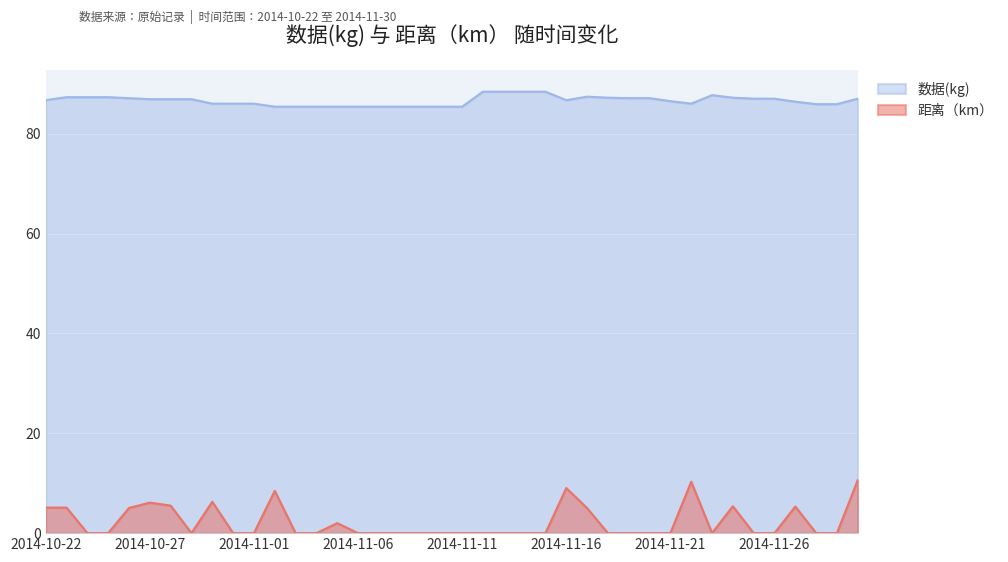

Is the value of 距离（km） at 2014-11-29 greater than the value of 数据(kg) at 2014-11-27?

No